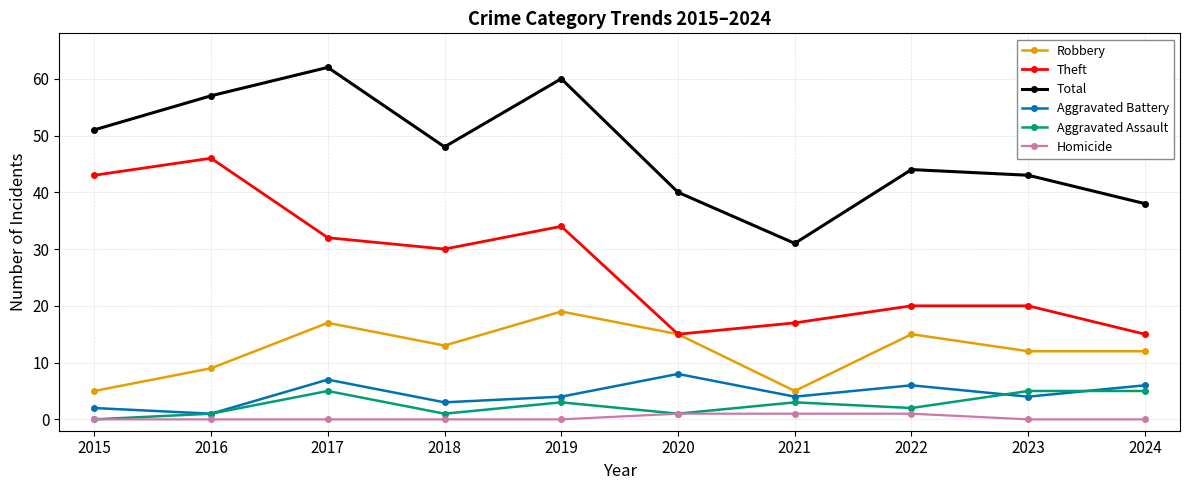

What is the highest value of the Theft series?

46